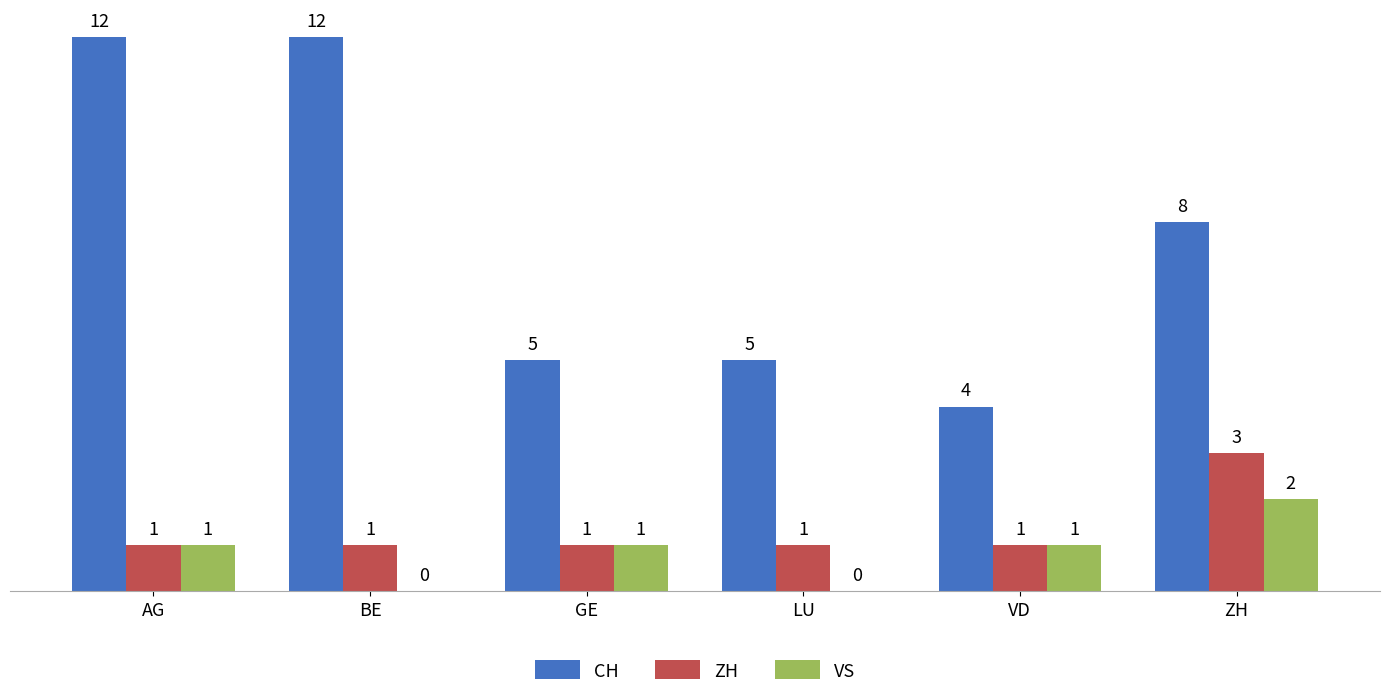

What is the approximate value of ZH at BE?

1